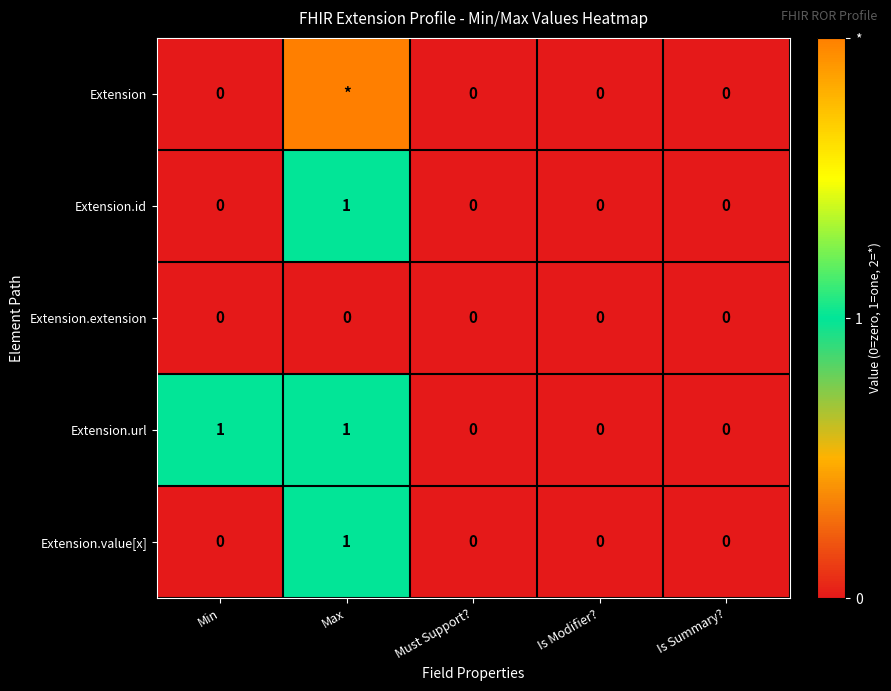

What is the spread (max minus min) of values at Max?

2